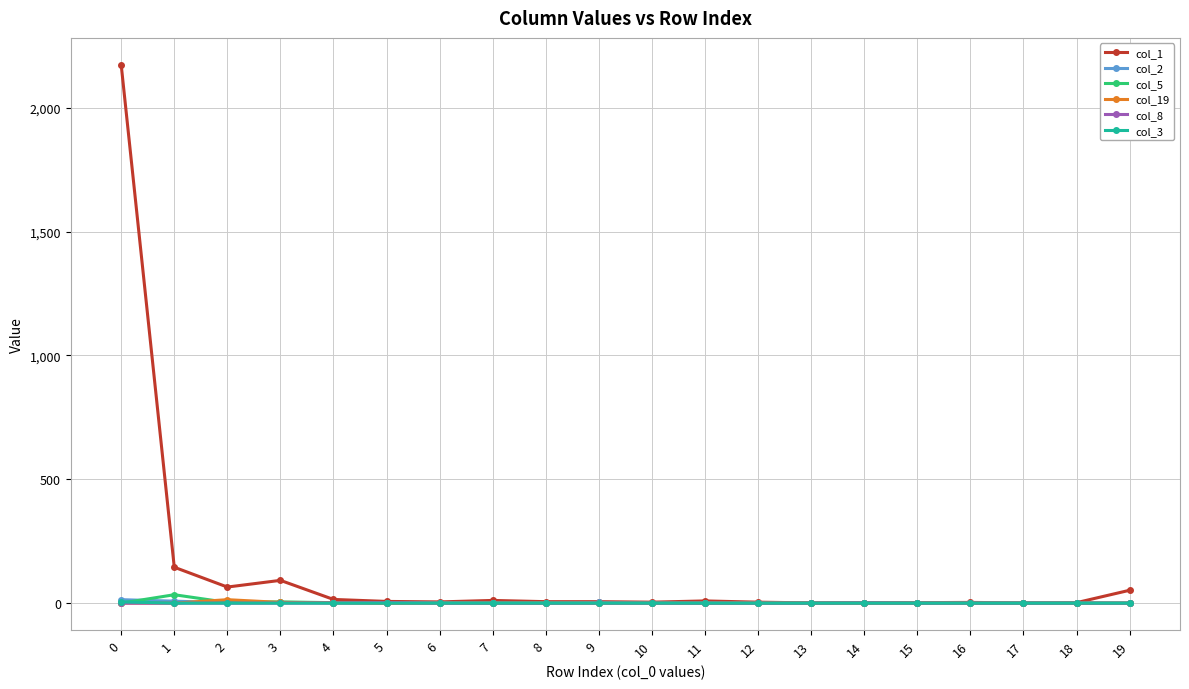

What is the greatest value displayed?

2173